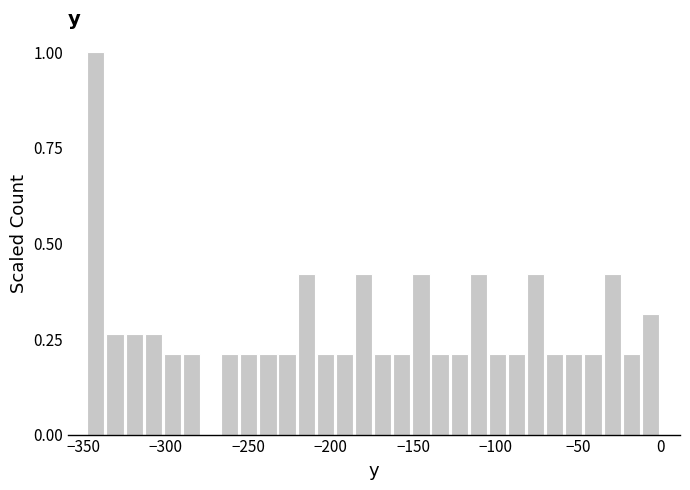

Around what value on the x-axis is the tallest bar? Give the approximate position of its centre, as read against the axis.

-340